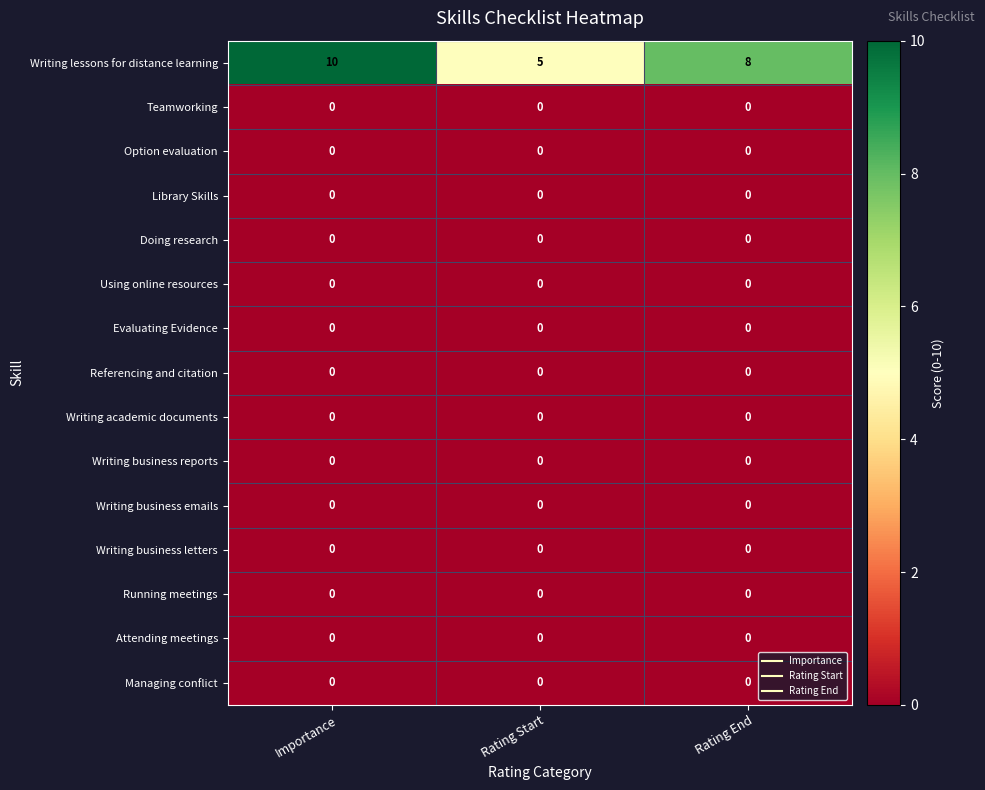

The Library Skills series shows 0 at Importance. True or false?

True